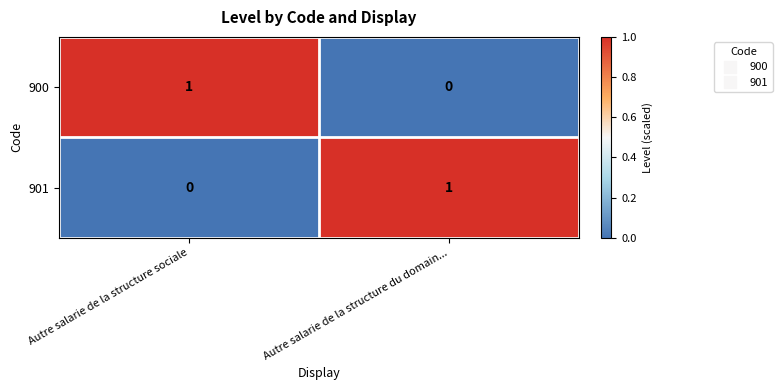

At which label does 901 reach its minimum?

Autre salarie de la structure sociale